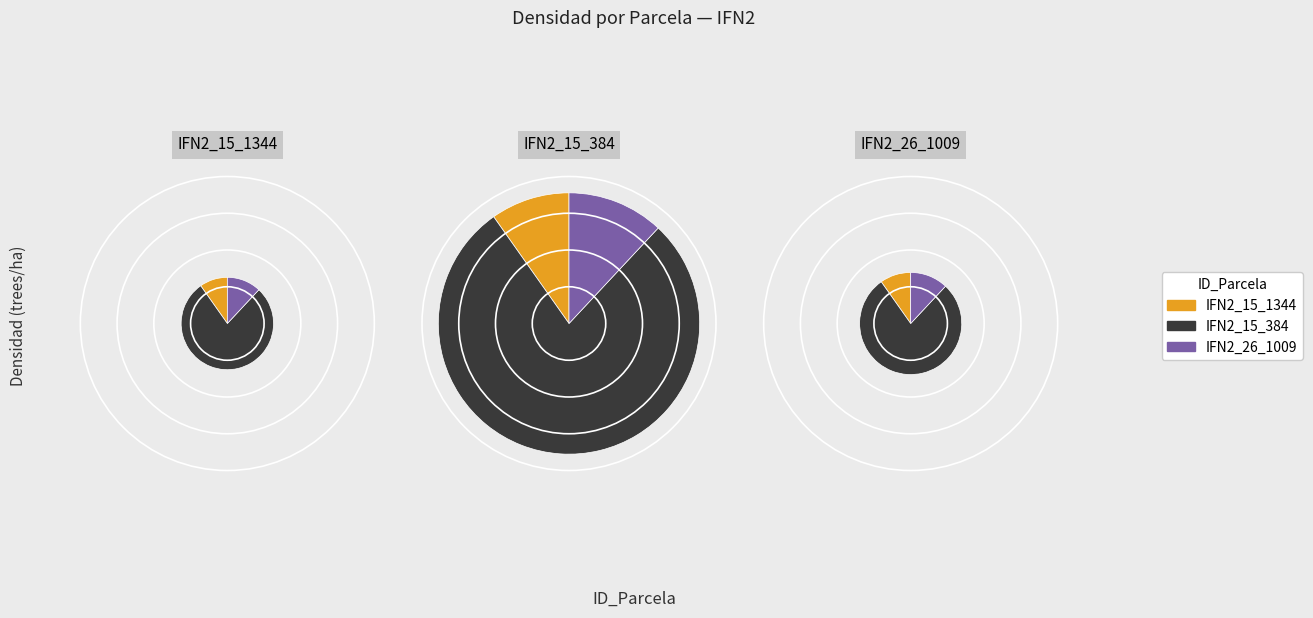

Which slice represents more than half of the pie?

IFN2_15_384